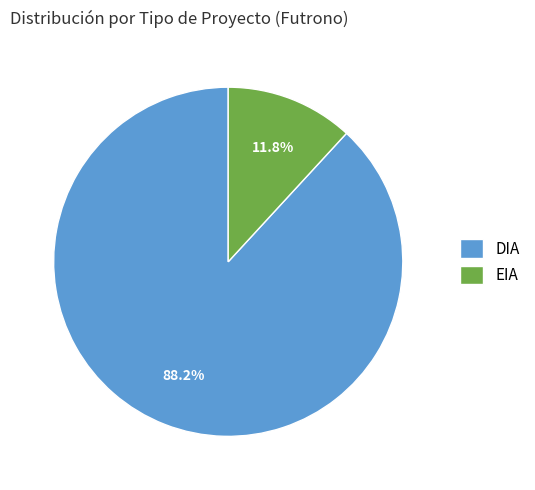

To the nearest percent, what percentage of the pie is DIA?

88%